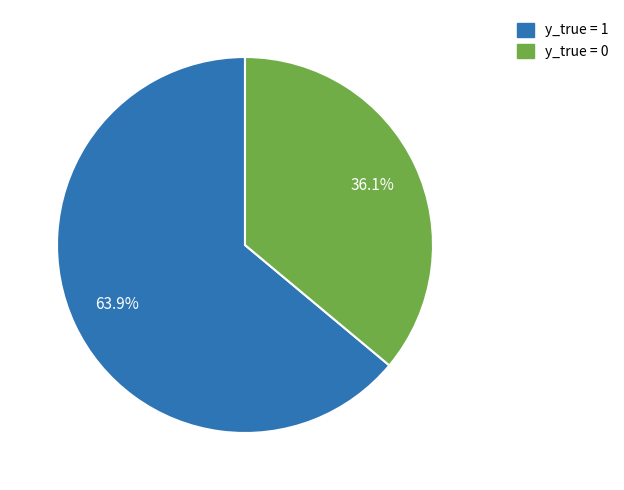

What portion of the pie excludes y_true = 1?

36.1%